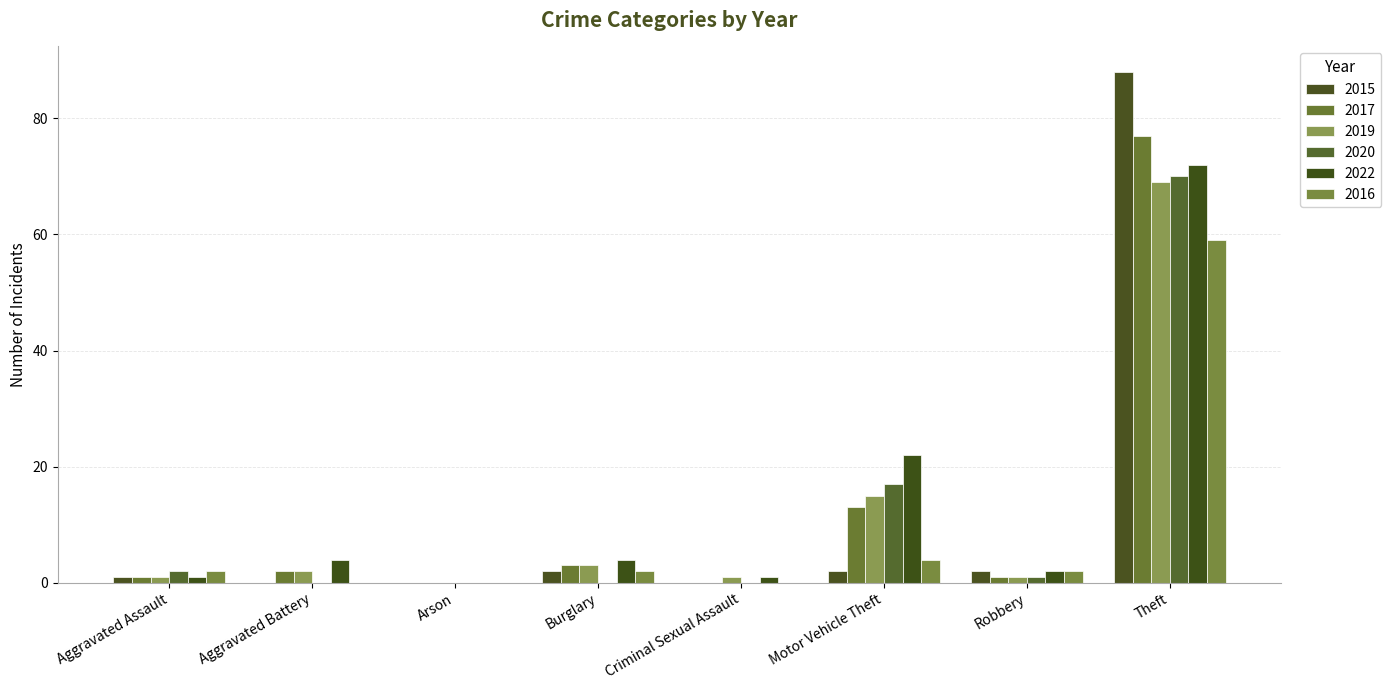

What is the spread (max minus min) of values at Robbery?

1